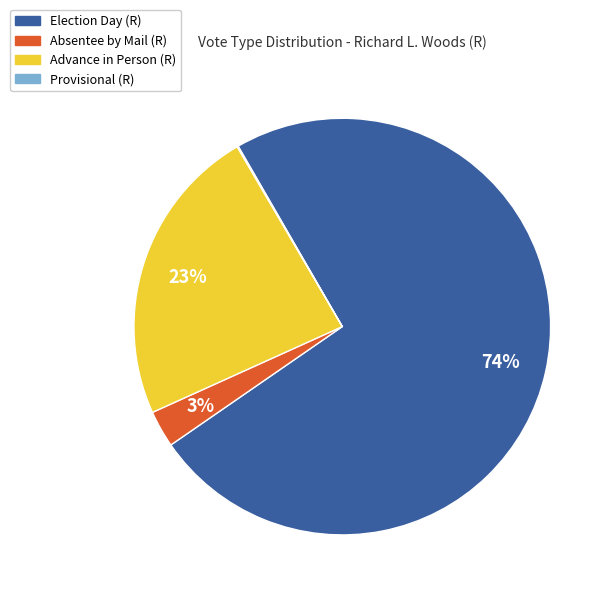

Which category accounts for the majority?

Election Day (R)